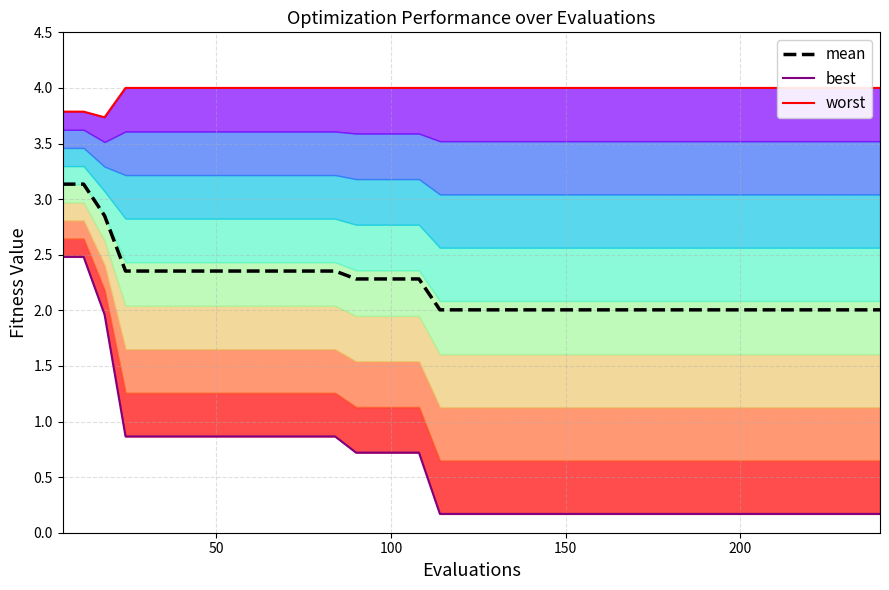

True or false: mean and best intersect in this chart.

False